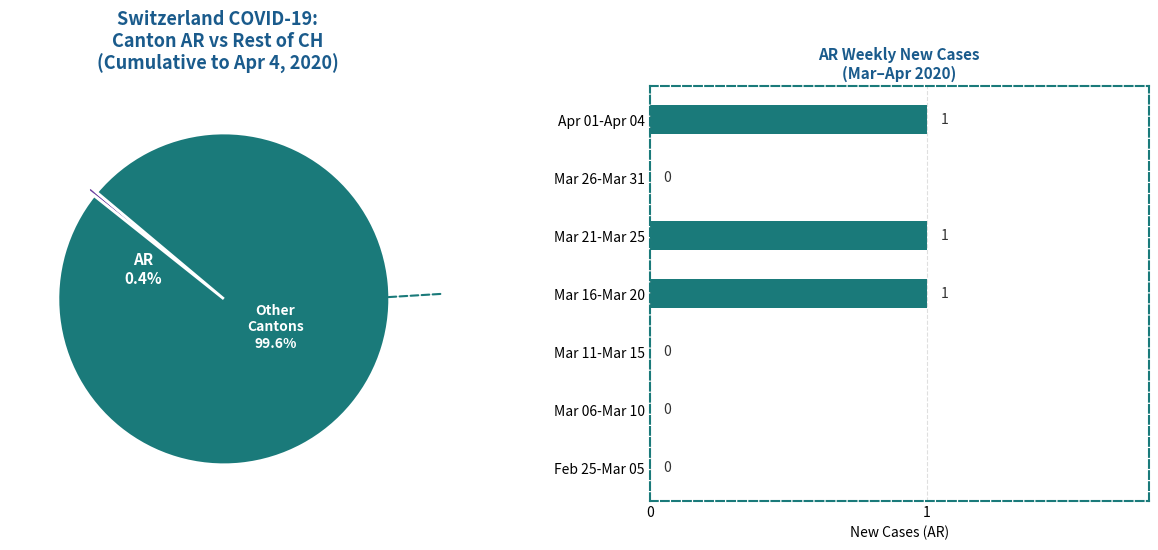

What portion of the pie excludes Mar 06-Mar 10?

100.0%